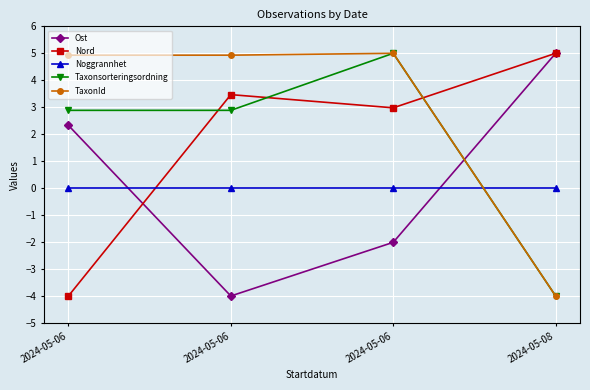

True or false: Noggrannhet and TaxonId cross at least once.

True